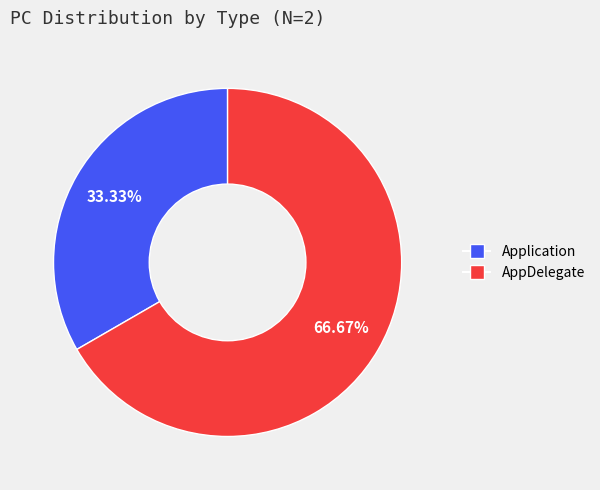

Approximately how many times larger is the value at AppDelegate compared to Application?

2.0